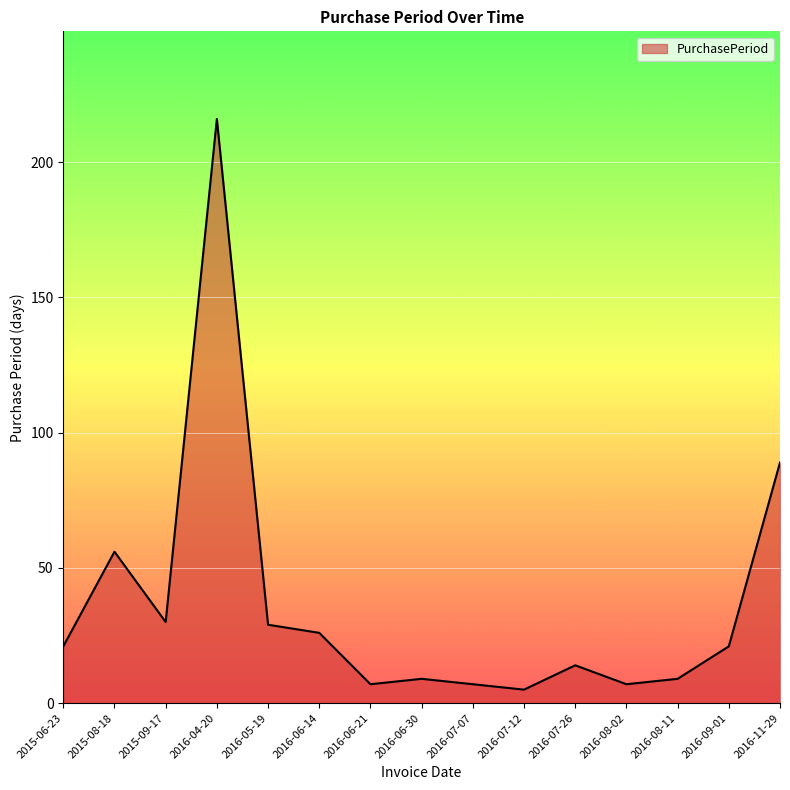

At which label is the value closest to 110?

2016-11-29